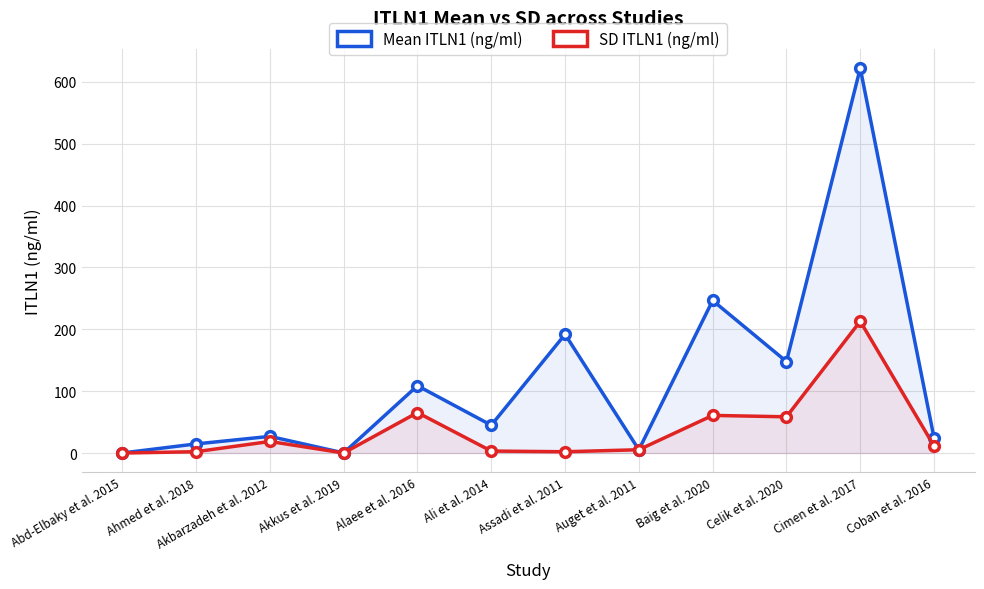

Which series has the largest total across all categories?

Mean ITLN1 (ng/ml)